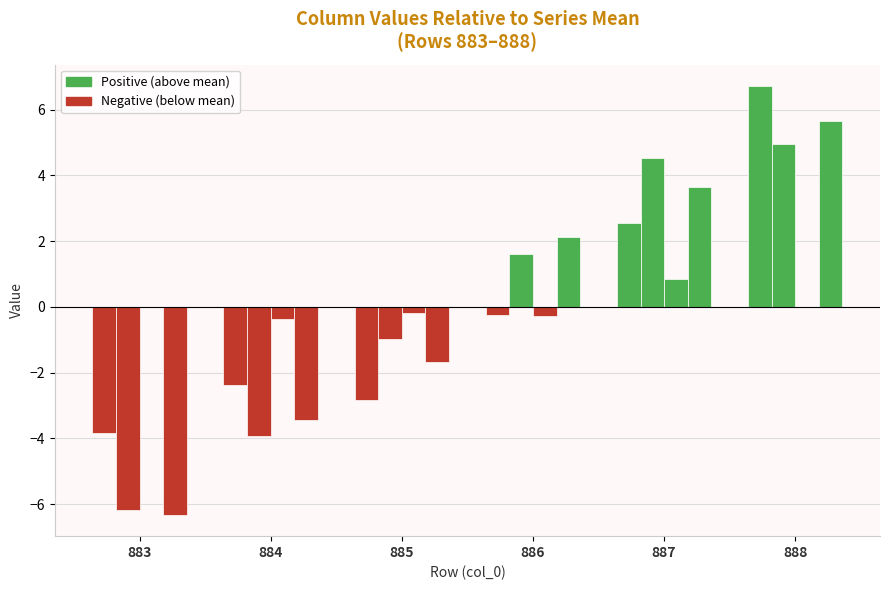

How many groups of bars are there?

6